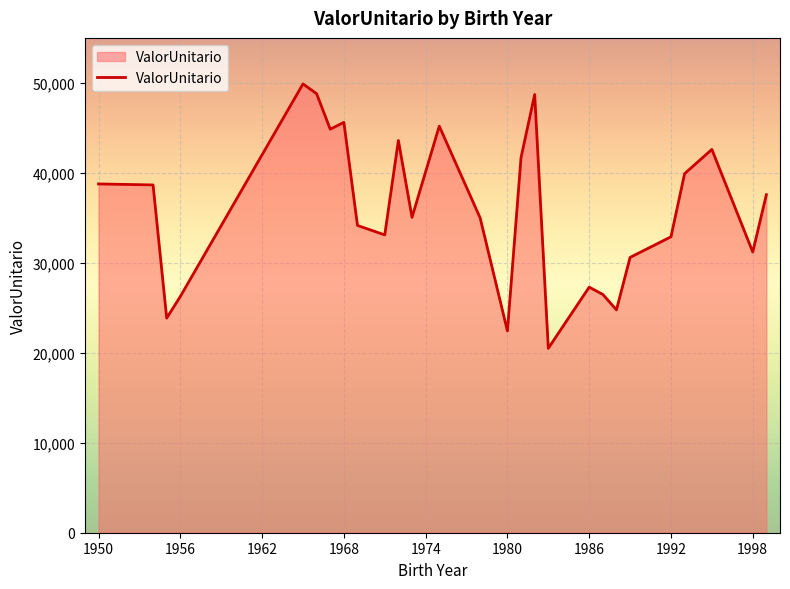

What is the maximum value shown in the chart?

49882.5